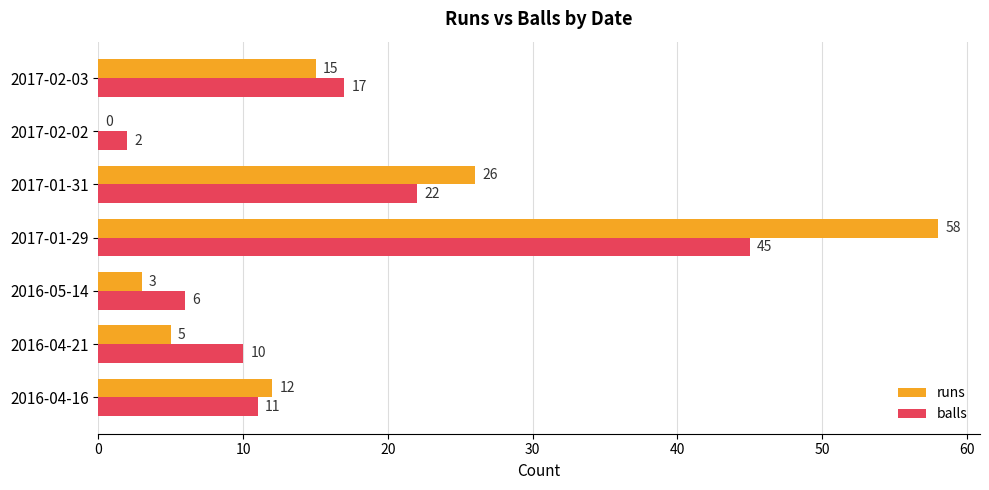

Which series has the largest range (max minus min)?

runs